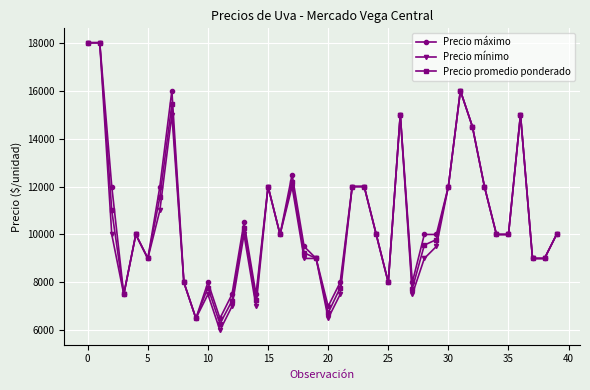

What is the greatest value displayed?

18000